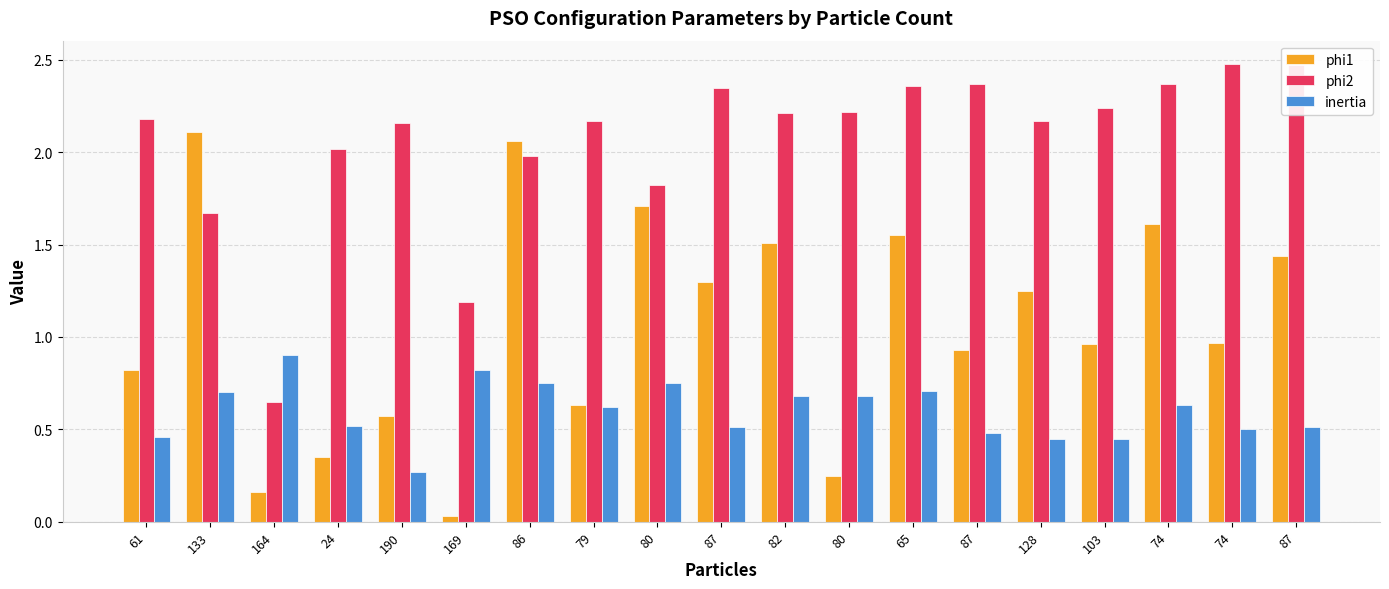

Which series has the largest range (max minus min)?

phi1